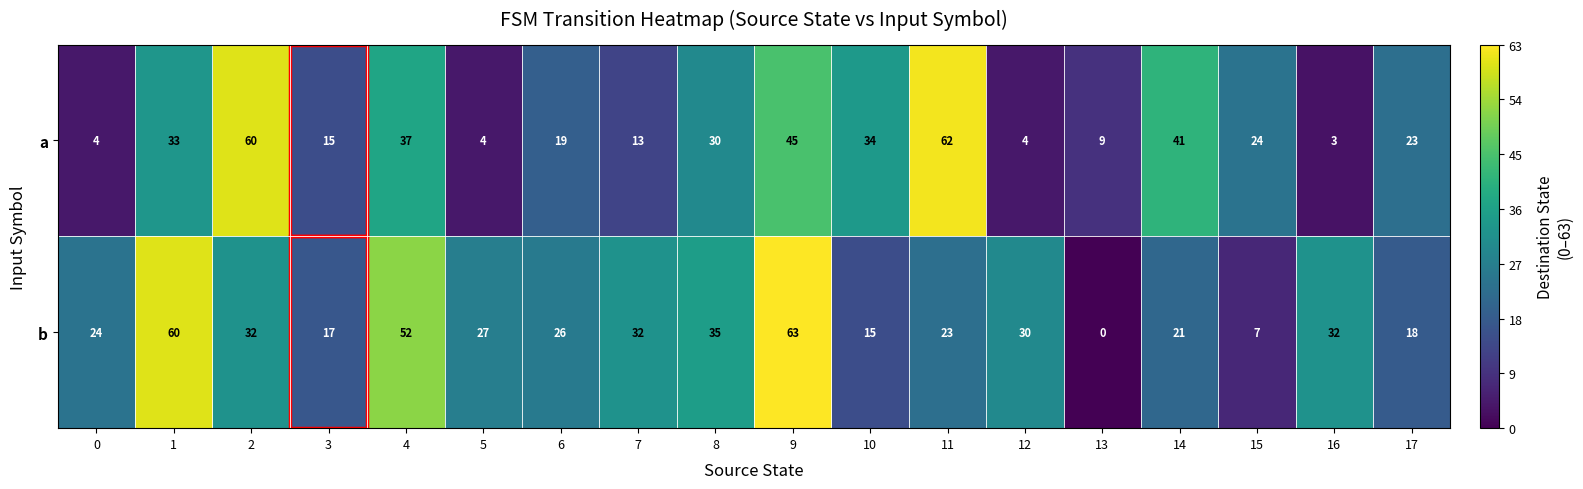

What is the maximum value shown in the chart?

63